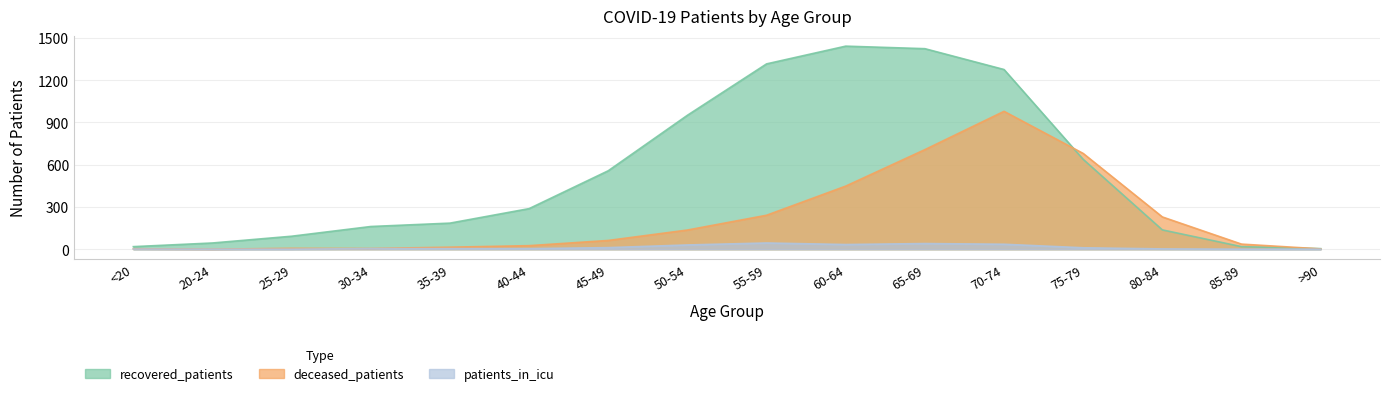

How many categories are shown in the chart?

16